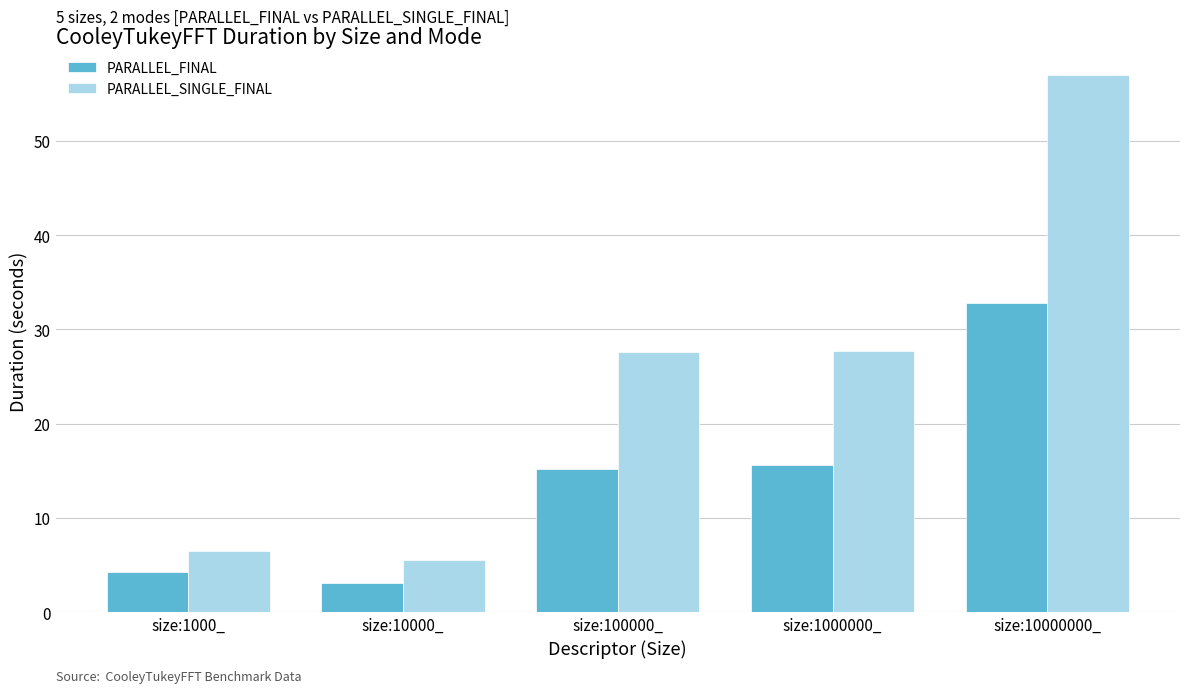

What is the sum of all PARALLEL_FINAL values?

71.0